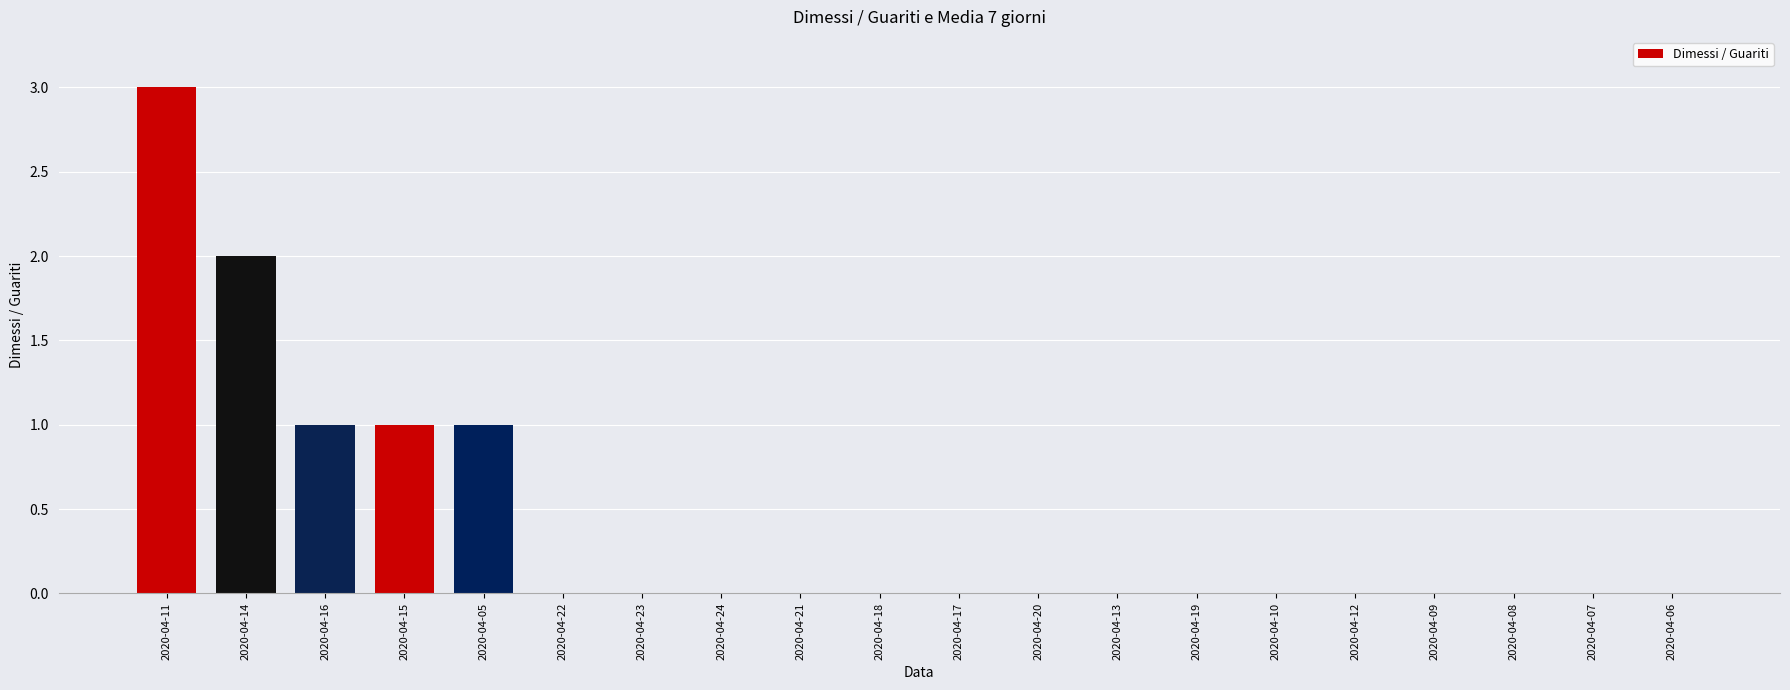

True or false: the data shows 1 at 2020-04-14.

False